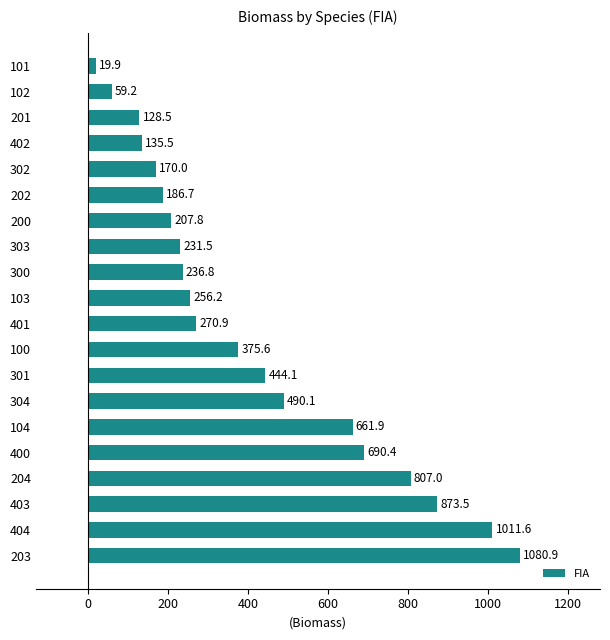

Is it true that the value at 202 is 245.3?

False